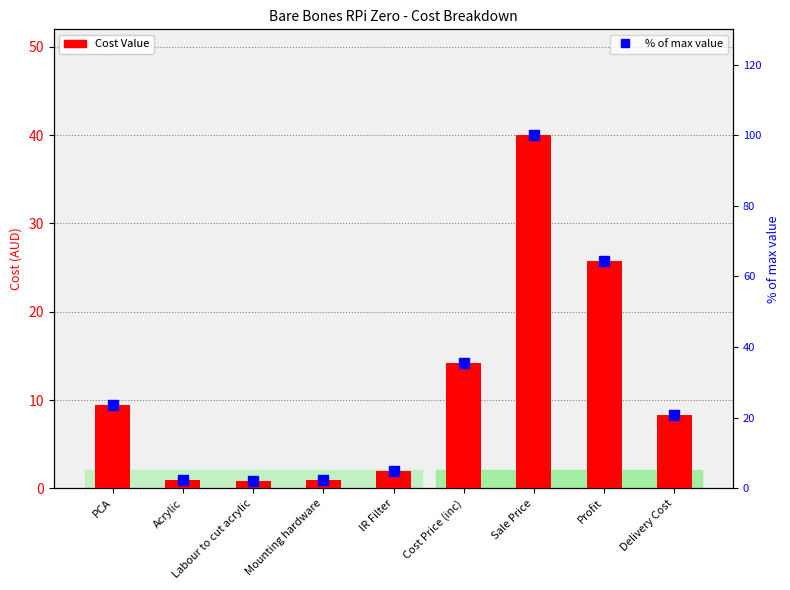

At how many categories does at least one series exceed 53?

2